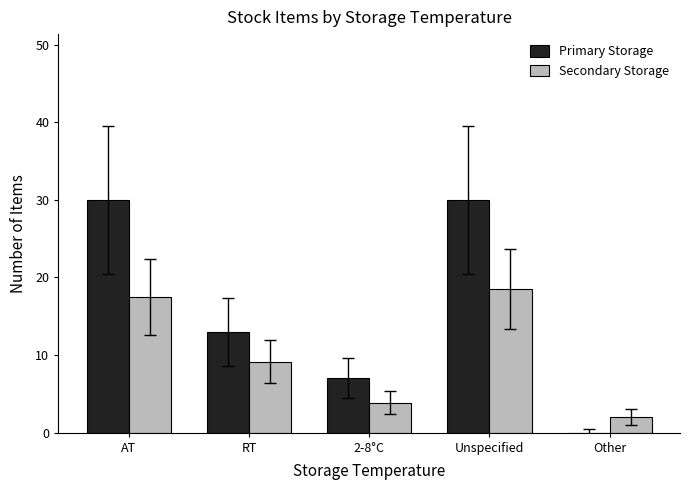

How many distinct data groups are displayed?

2